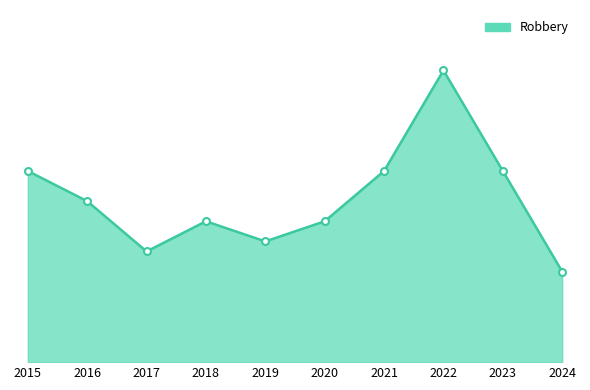

Does the chart have visible grid lines?

No